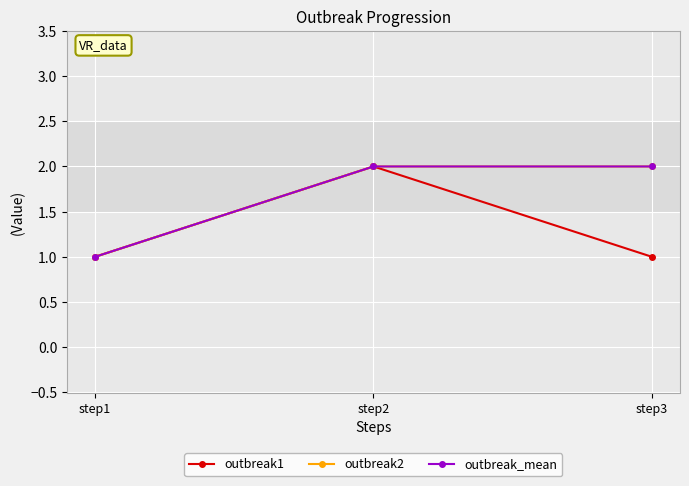

Reading left to right, list all the values displayed in this chart.

outbreak1: 1	2	1
outbreak2: 1	2	2
outbreak_mean: 1	2	2